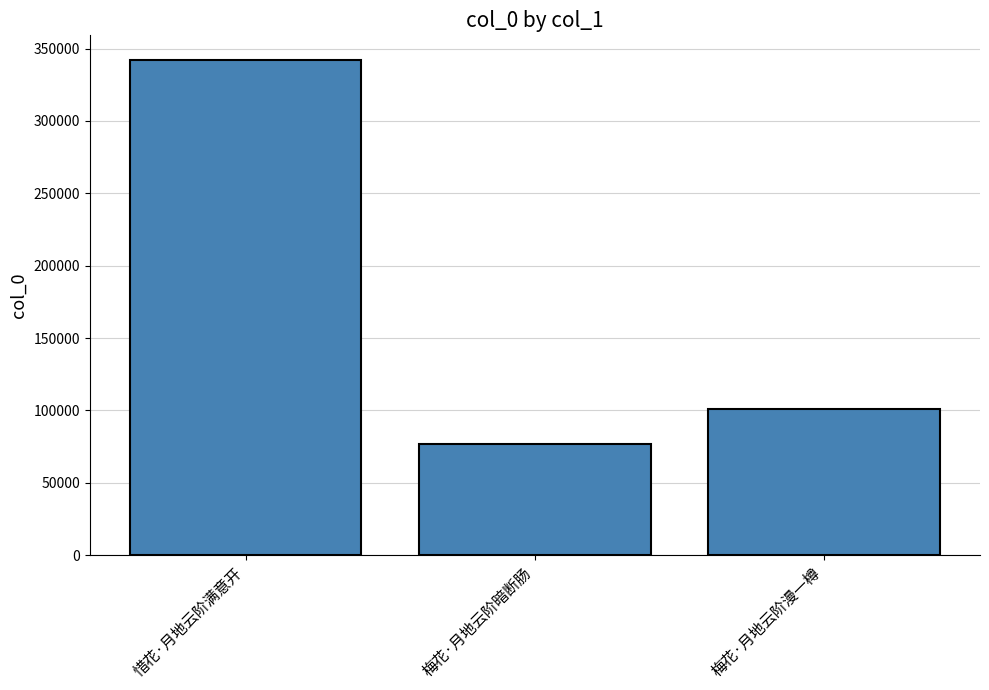

Reading left to right, transcribe all the data shown in this chart.

342037	76509	100978